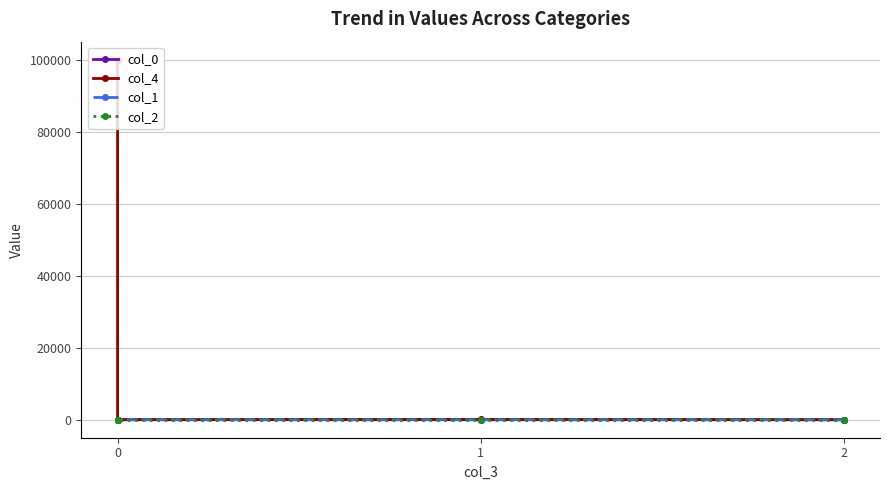

How many interior local valleys does the col_4 series have?

1